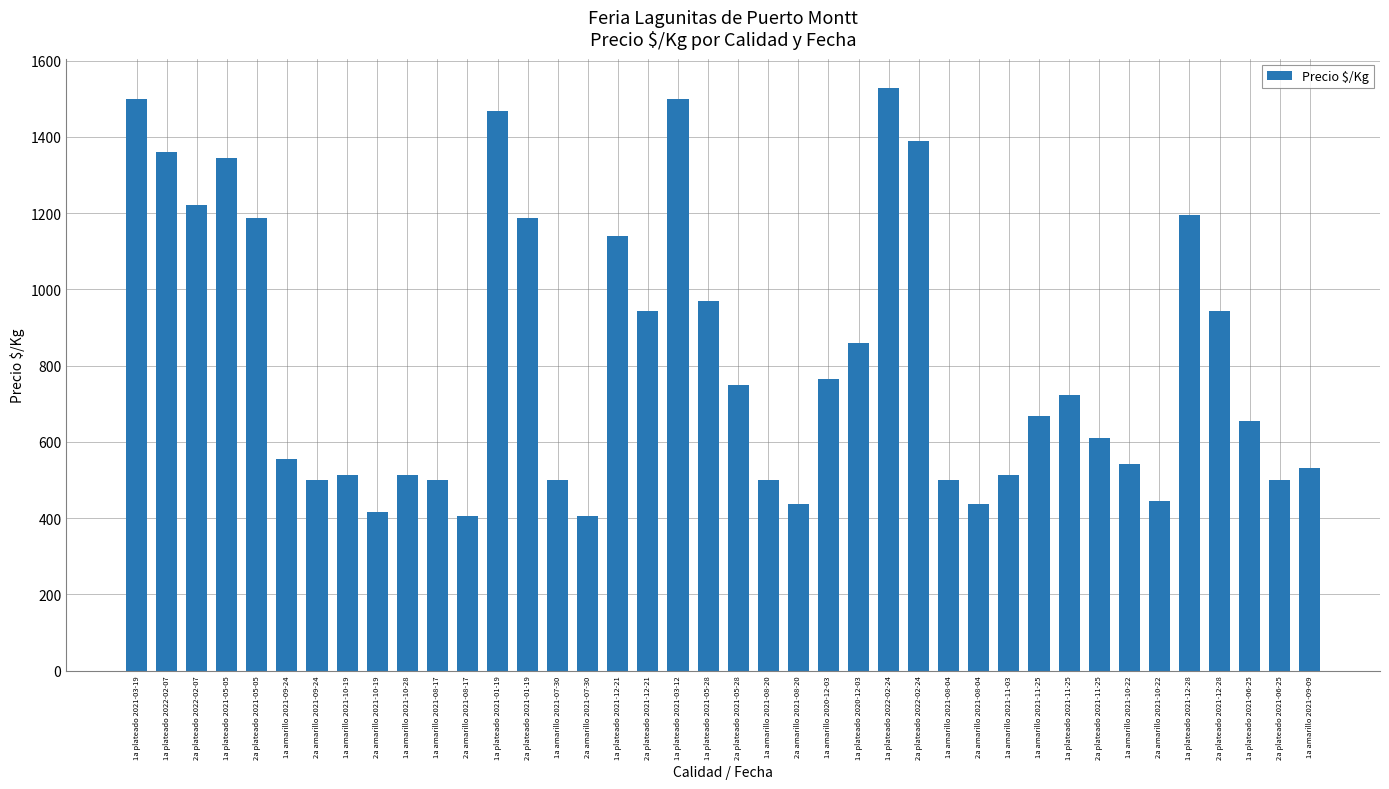

How many values are below 667?

20